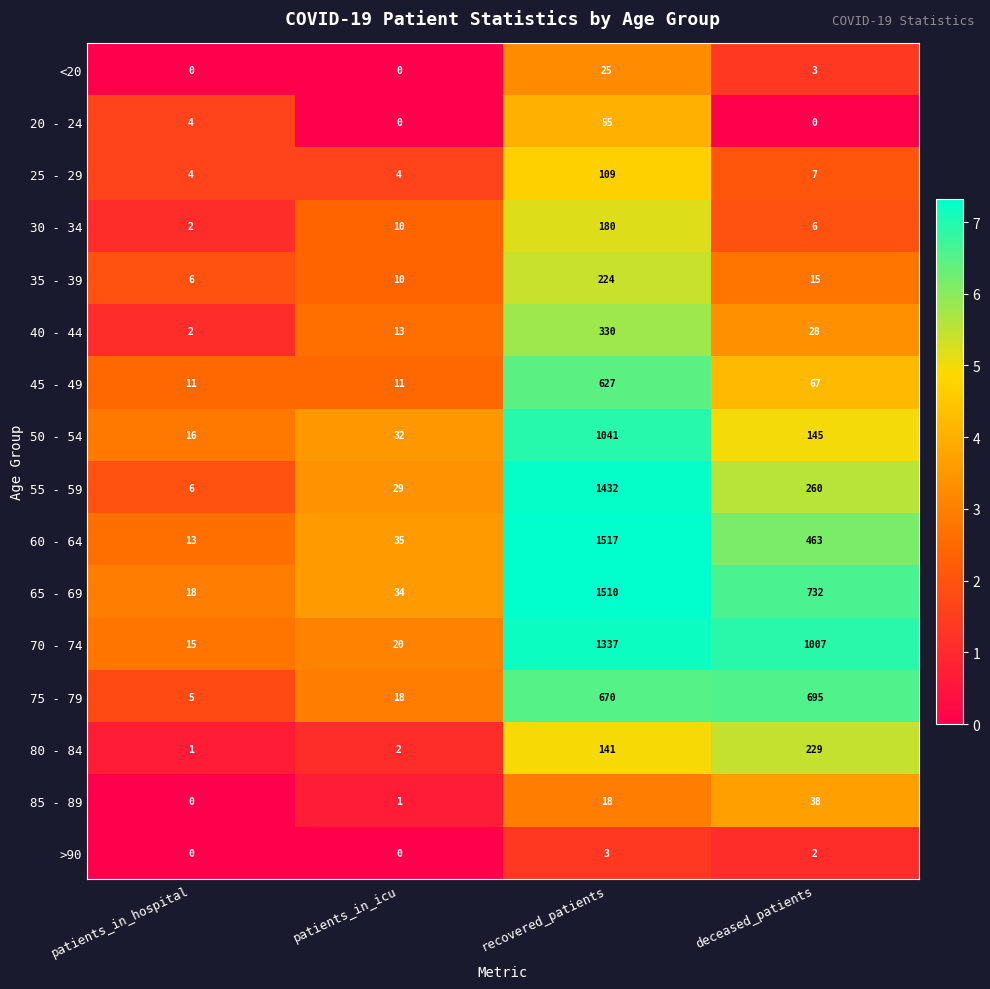

What is the maximum value shown in the chart?

1517